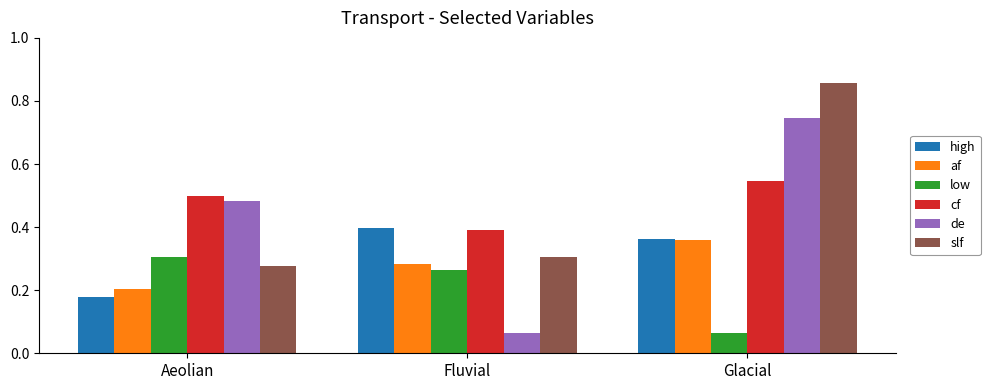

At which label is cf closest to 0?

Fluvial